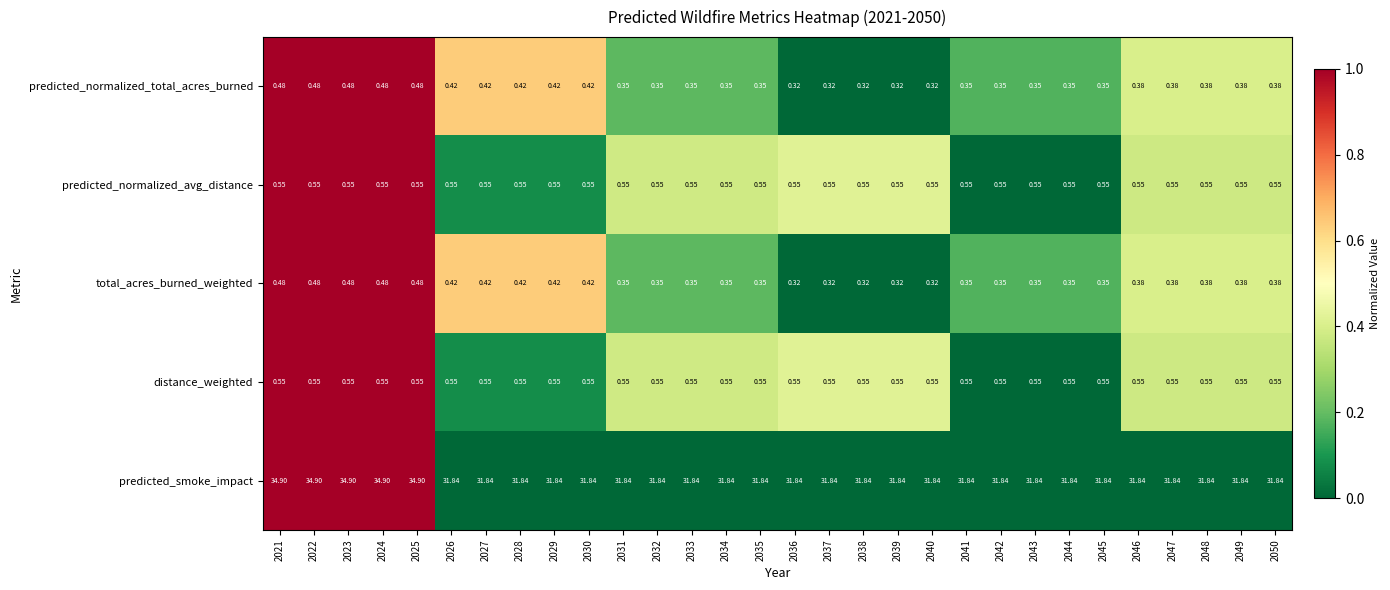

Which series has the largest total across all categories?

predicted_smoke_impact